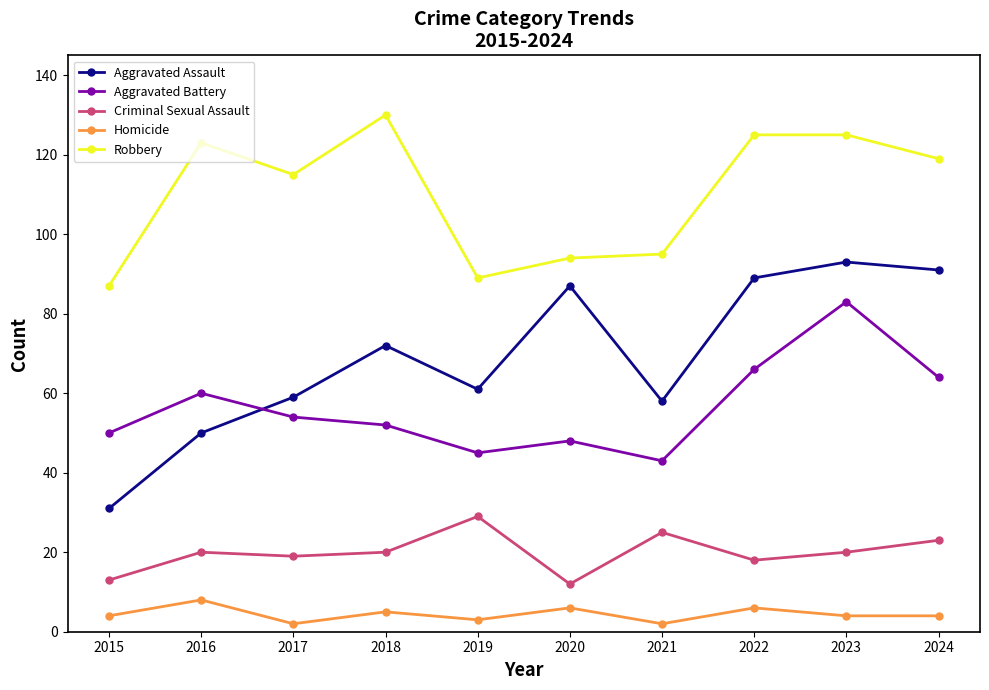

Count the number of data series in this chart.

5